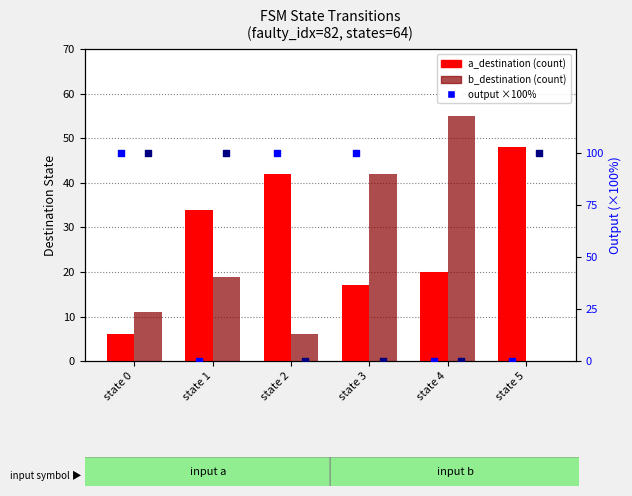

Is the value of b_destination at state 1 greater than the value of b_output (×100%) at state 1?

No